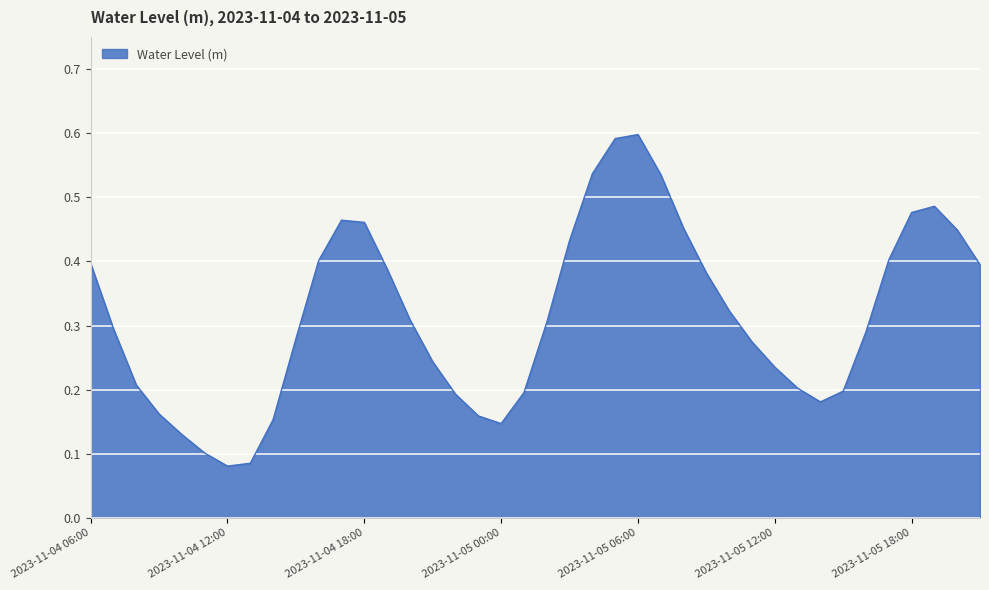

How many interior local valleys (lower than both neighbors) does the data have?

3